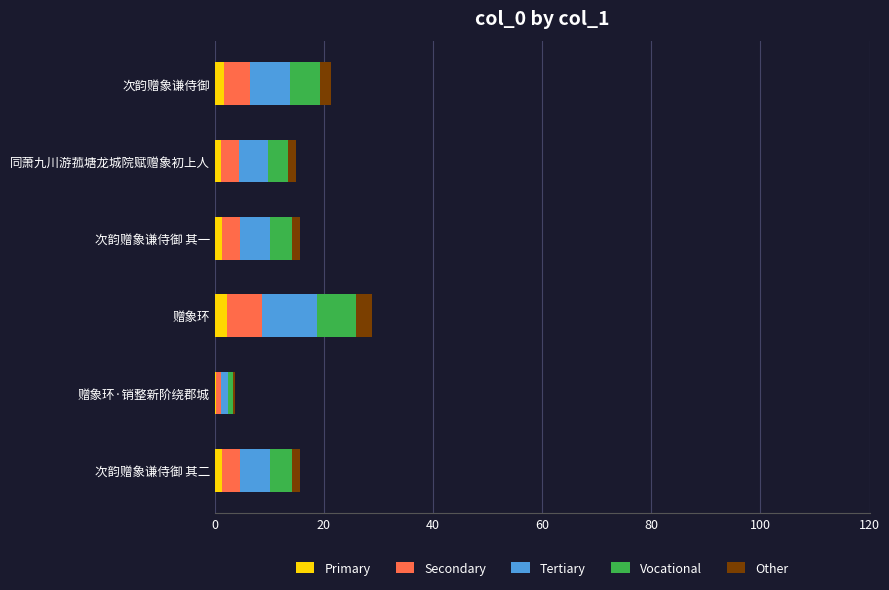

What is the sum of all Primary values?

8.0